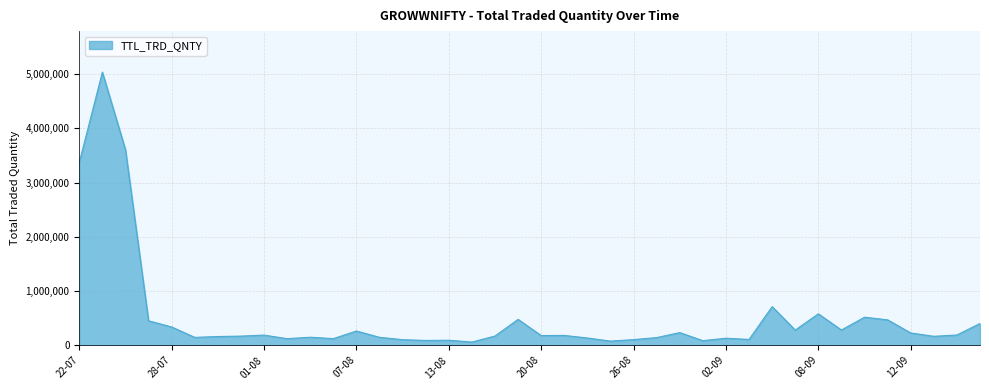

What is the greatest value displayed?

5035650